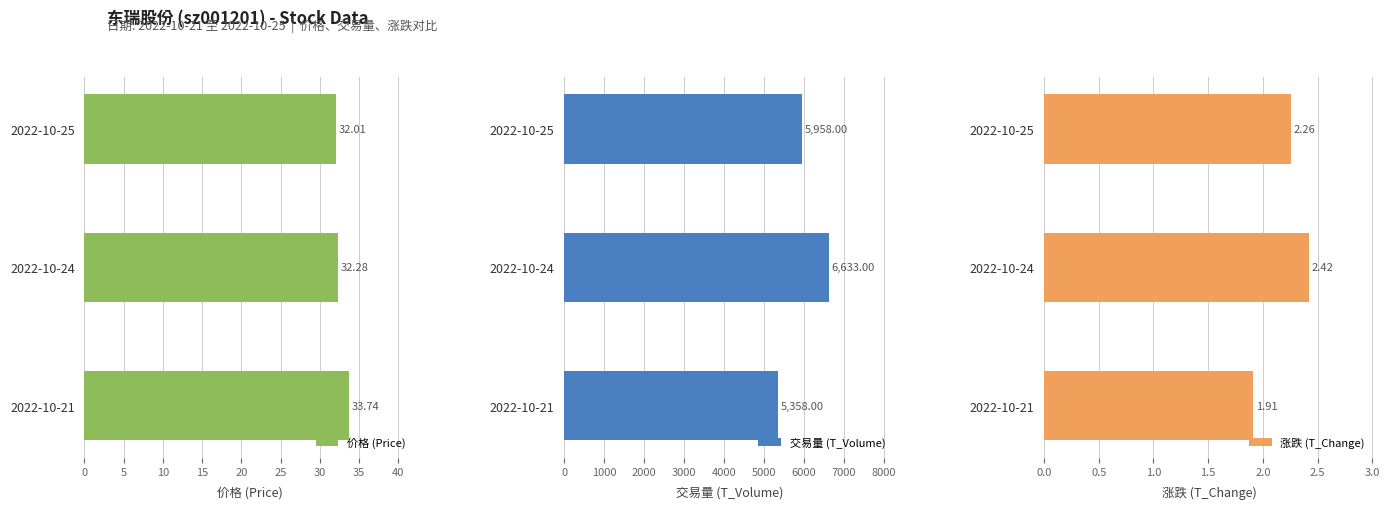

What is the difference between the 价格 (Price) values at 2022-10-25 and 2022-10-24?

0.3